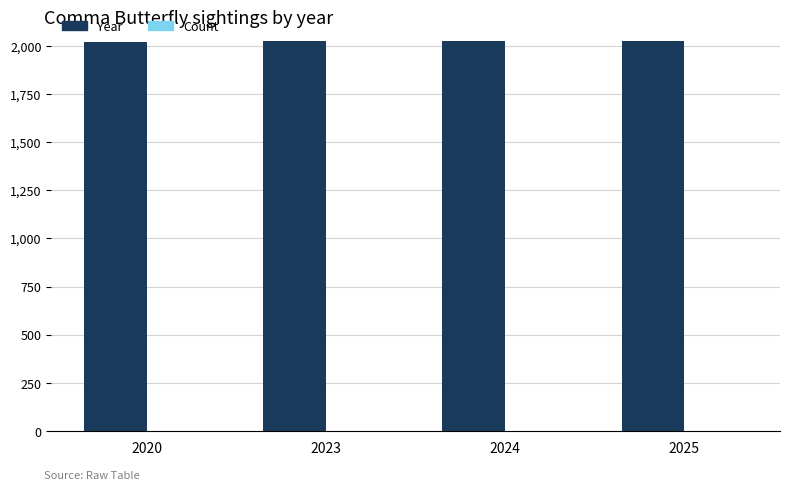

Which series has the largest total across all categories?

Year